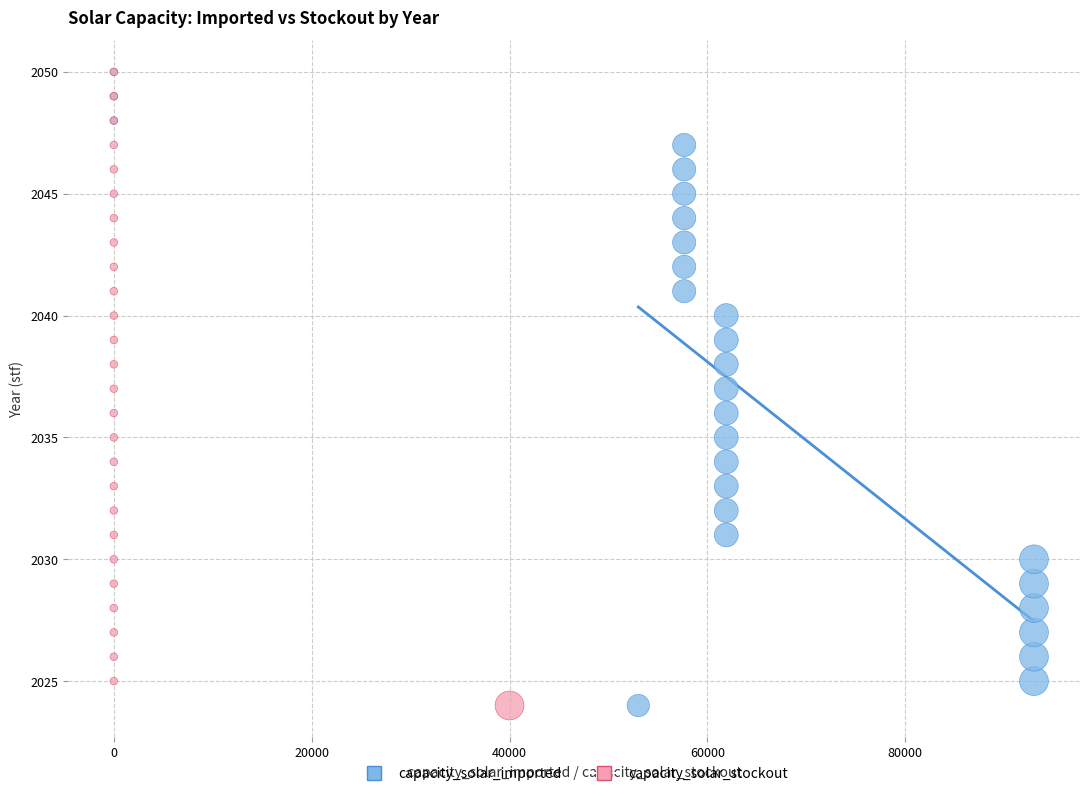

What are all the series names shown in the legend?

capacity_solar_imported, capacity_solar_stockout